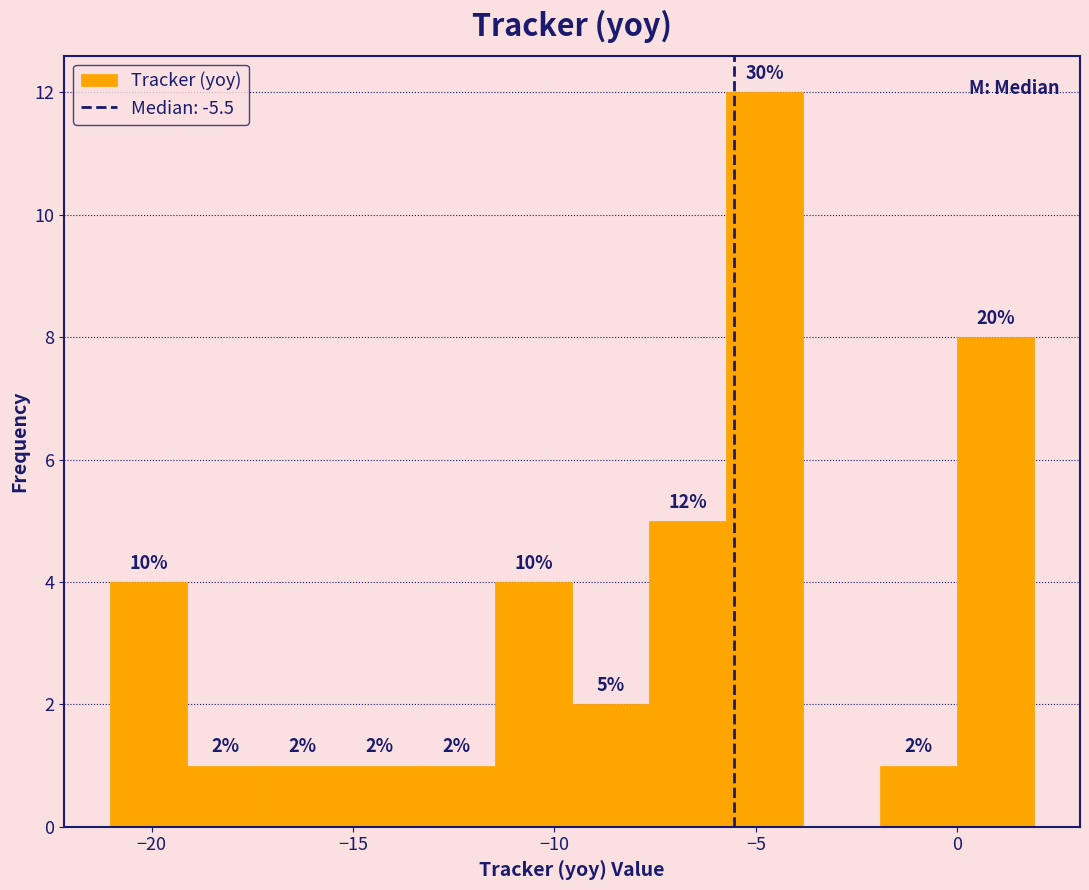

Read against the x-axis, roughly where is the centre of the tallest bar?

-5.0